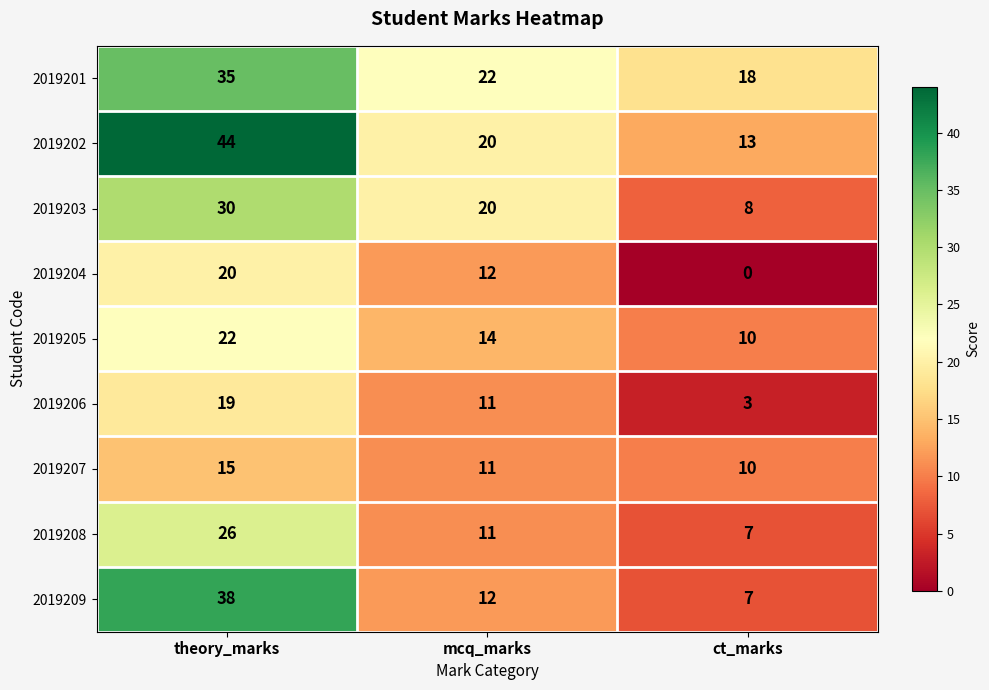

What is the difference between the highest and lowest values at mcq_marks?

11